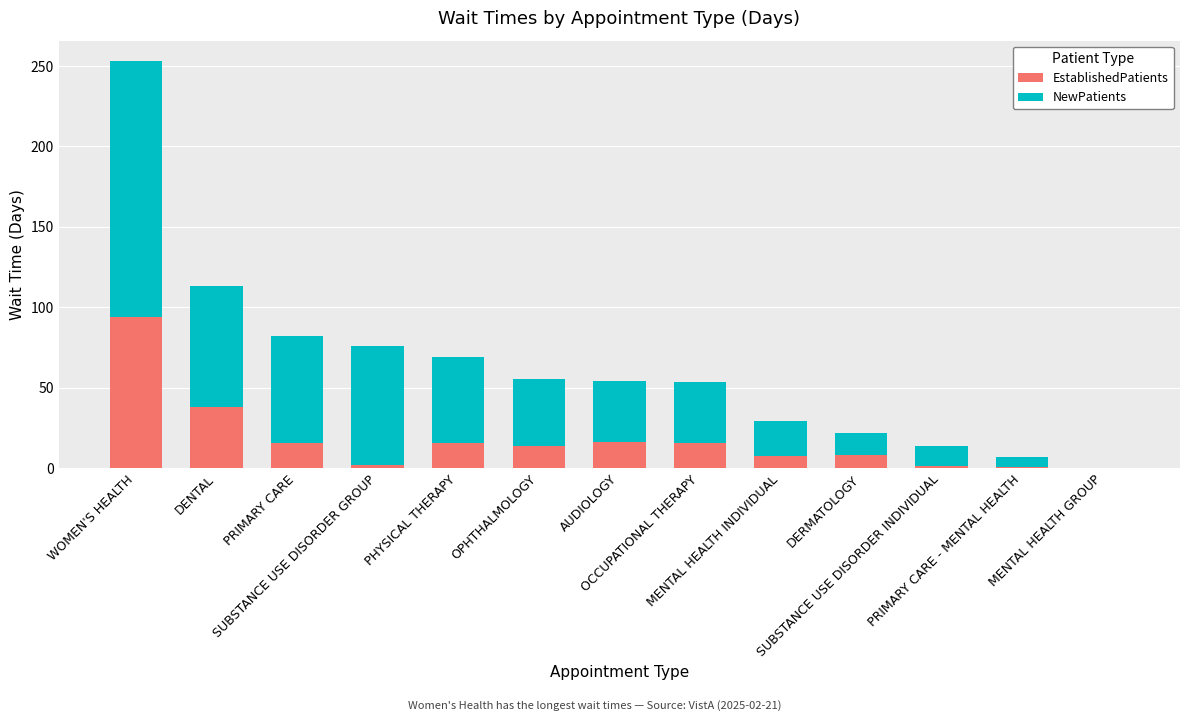

What is the highest value of the EstablishedPatients series?

94.1